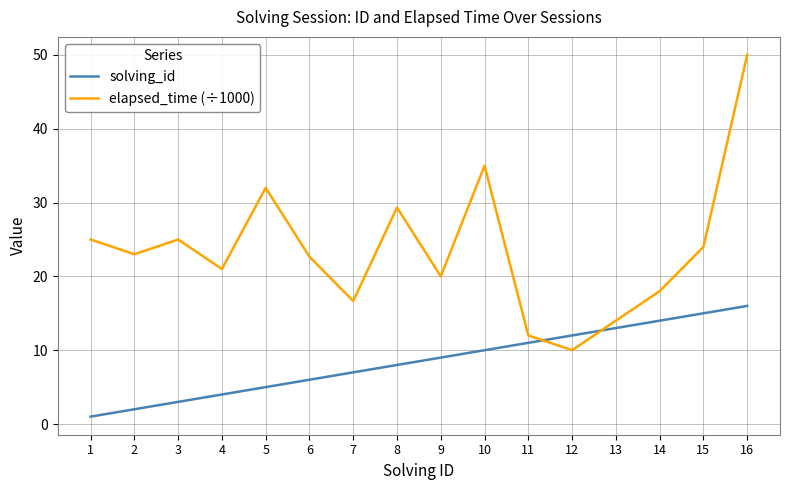

Reading left to right, transcribe all the data shown in this chart.

solving_id: 1.0	2.0	3.0	4.0	5.0	6.0	7.0	8.0	9.0	10.0	11.0	12.0	13.0	14.0	15.0	16.0
elapsed_time (÷1000): 25.0	23.0	25.0	21.0	32.0	22.7	16.7	29.3	20.0	35.0	12.0	10.0	14.0	18.0	24.0	50.0